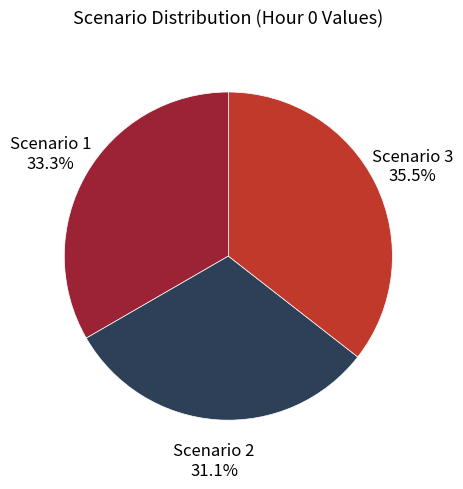

Does any single category account for the majority?

No